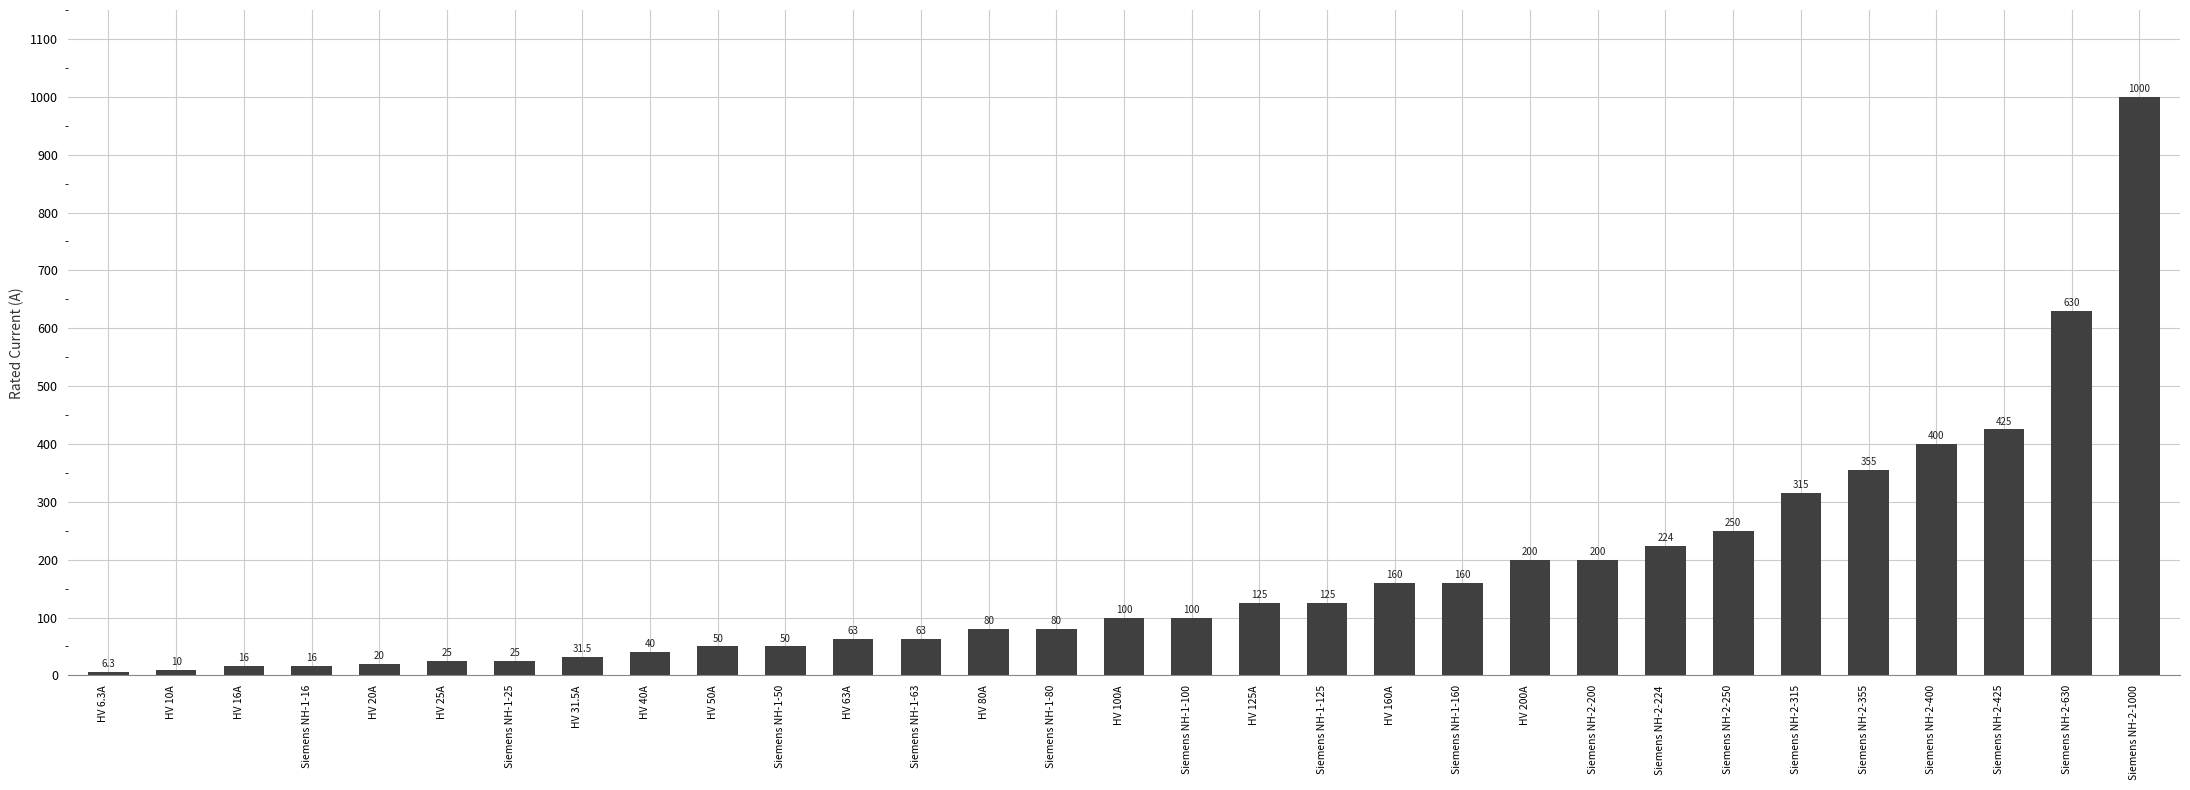

Reading left to right, list all the values displayed in this chart.

HV 6.3A=6.3	HV 10A=10.0	HV 16A=16.0	Siemens NH-1-16=16.0	HV 20A=20.0	HV 25A=25.0	Siemens NH-1-25=25.0	HV 31.5A=31.5	HV 40A=40.0	HV 50A=50.0	Siemens NH-1-50=50.0	HV 63A=63.0	Siemens NH-1-63=63.0	HV 80A=80.0	Siemens NH-1-80=80.0	HV 100A=100.0	Siemens NH-1-100=100.0	HV 125A=125.0	Siemens NH-1-125=125.0	HV 160A=160.0	Siemens NH-1-160=160.0	HV 200A=200.0	Siemens NH-2-200=200.0	Siemens NH-2-224=224.0	Siemens NH-2-250=250.0	Siemens NH-2-315=315.0	Siemens NH-2-355=355.0	Siemens NH-2-400=400.0	Siemens NH-2-425=425.0	Siemens NH-2-630=630.0	Siemens NH-2-1000=1000.0